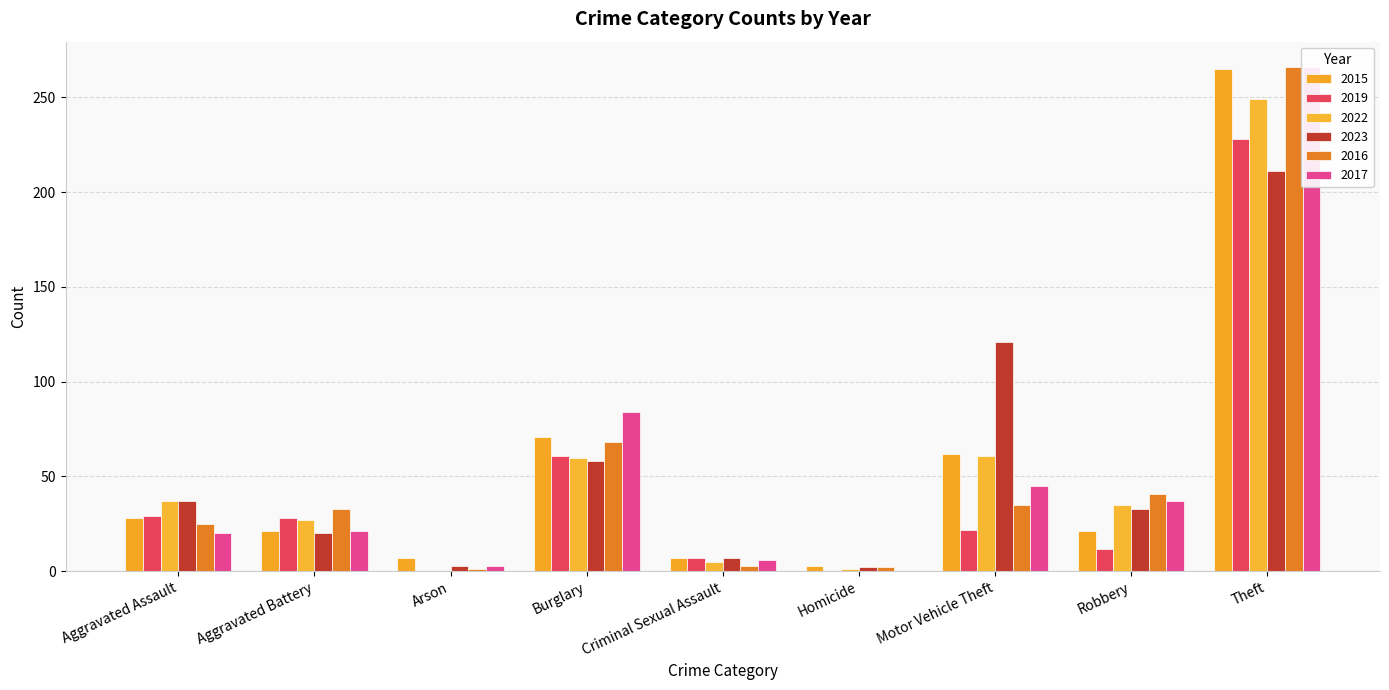

True or false: 2016 has a value of 103 at Burglary.

False